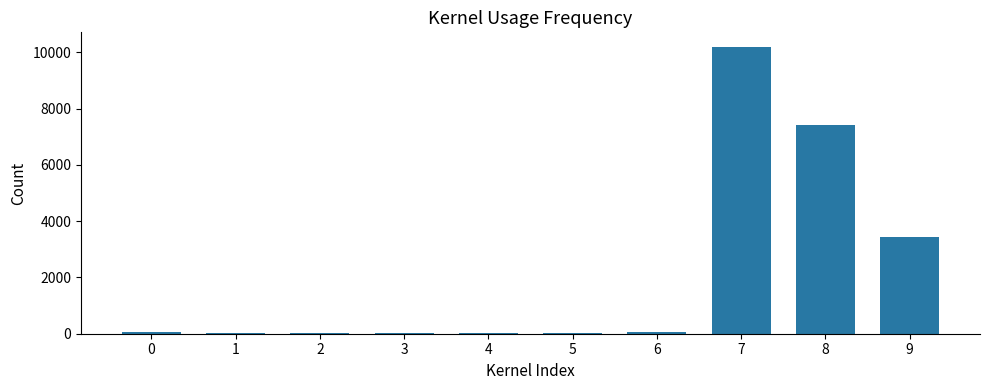

Are the bars horizontal?

No